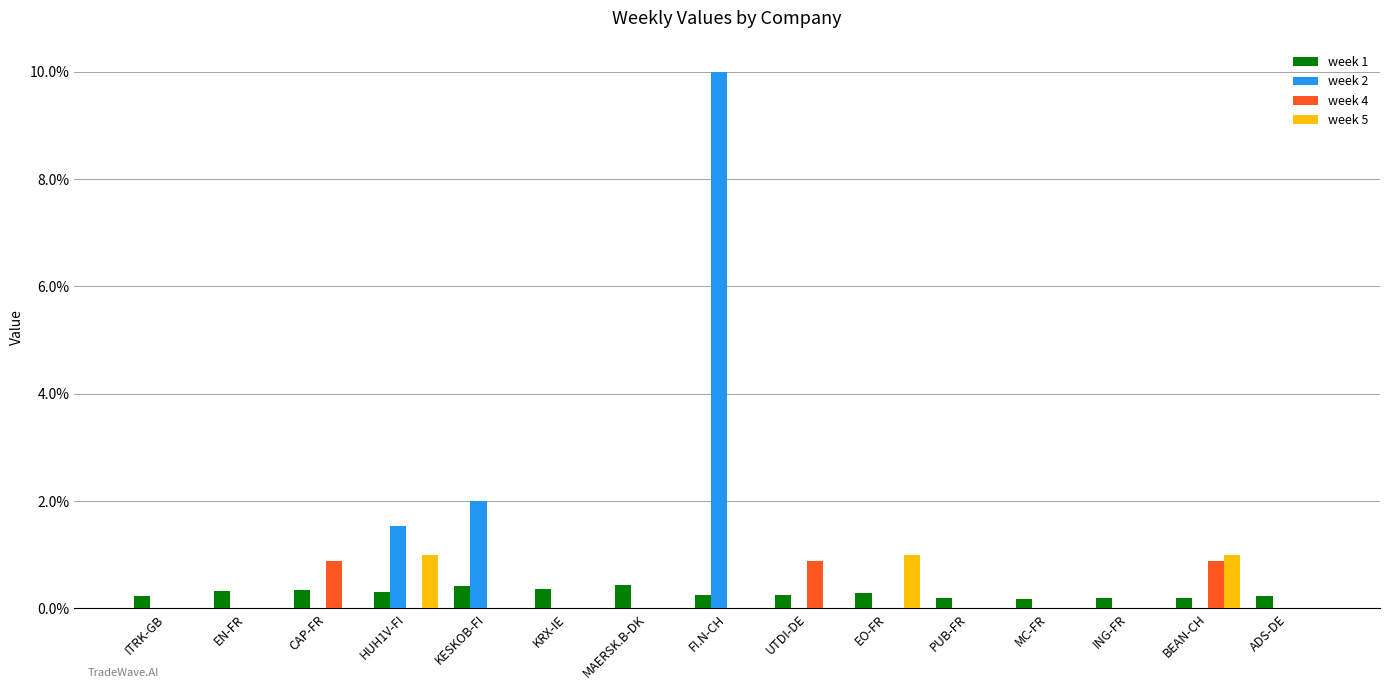

Are the bars horizontal?

No